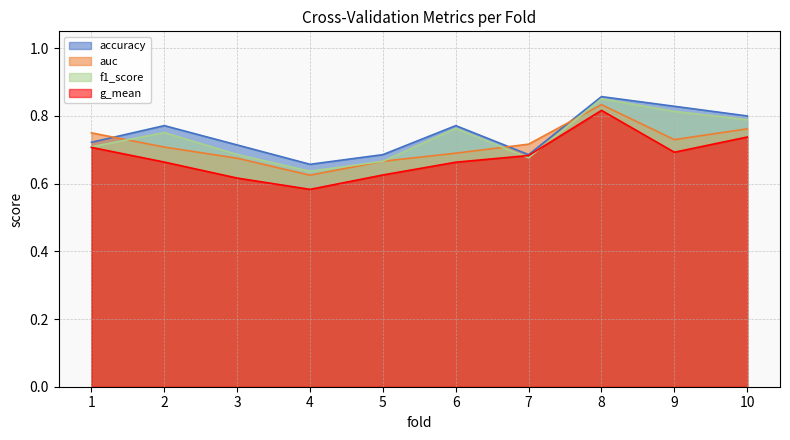

True or false: auc has more than 0 points higher than both neighbors.

True